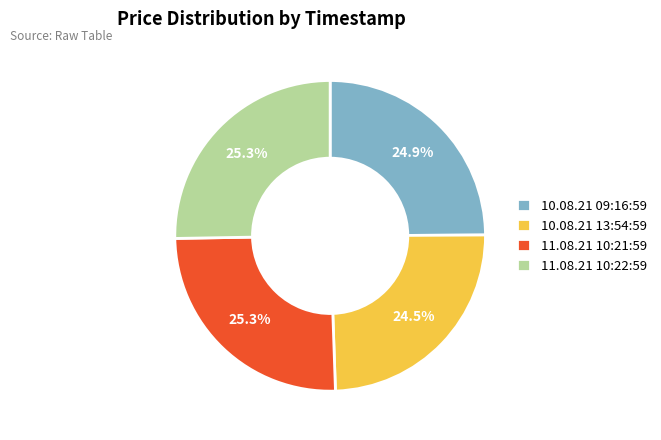

Does 10.08.21 13:54:59 represent more than half of the total?

No